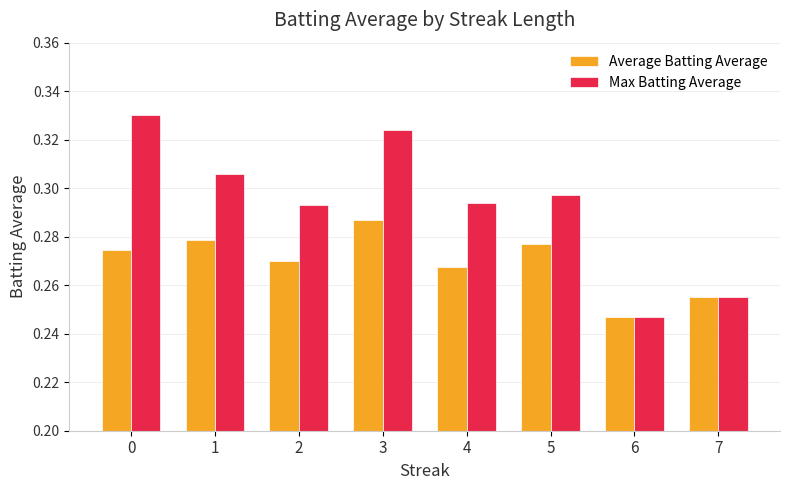

The Max Batting Average series shows 0.1 at 3. True or false?

False